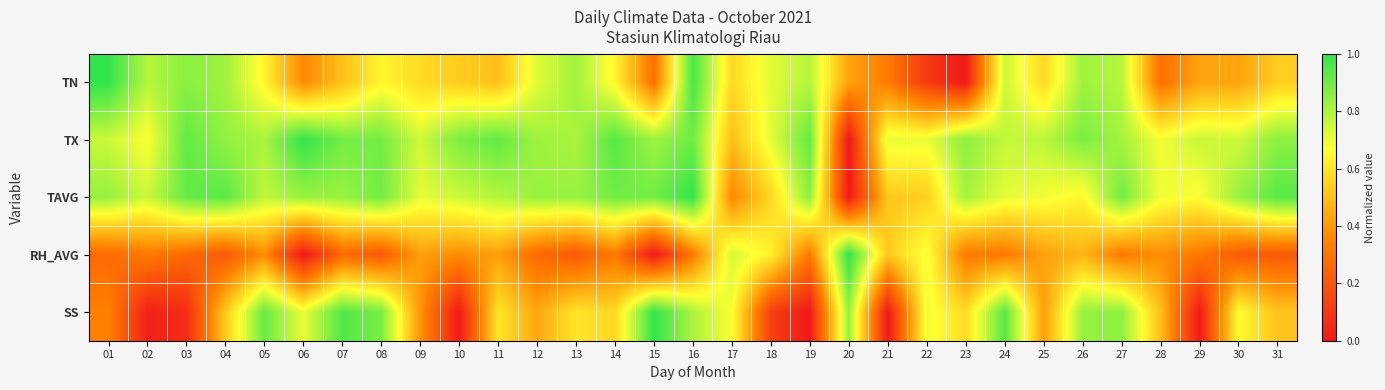

Count the number of categories in the chart.

31